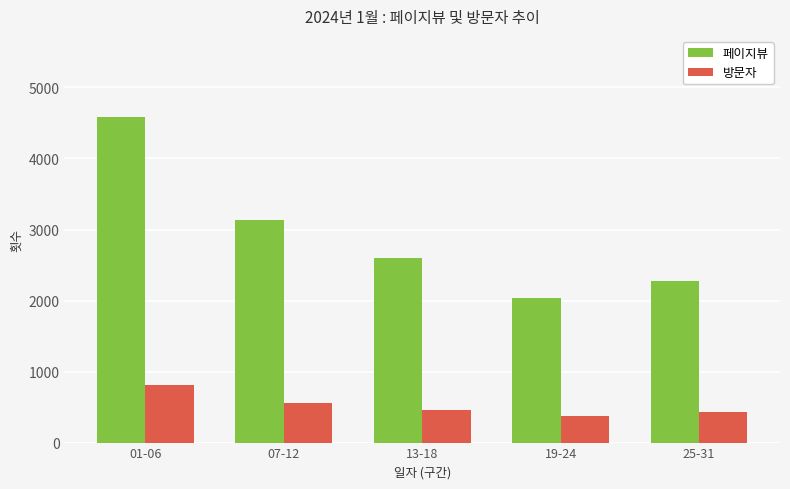

Reading left to right, list all the values displayed in this chart.

페이지뷰: 4581	3131	2596	2042	2276
방문자: 816	562	461	373	427